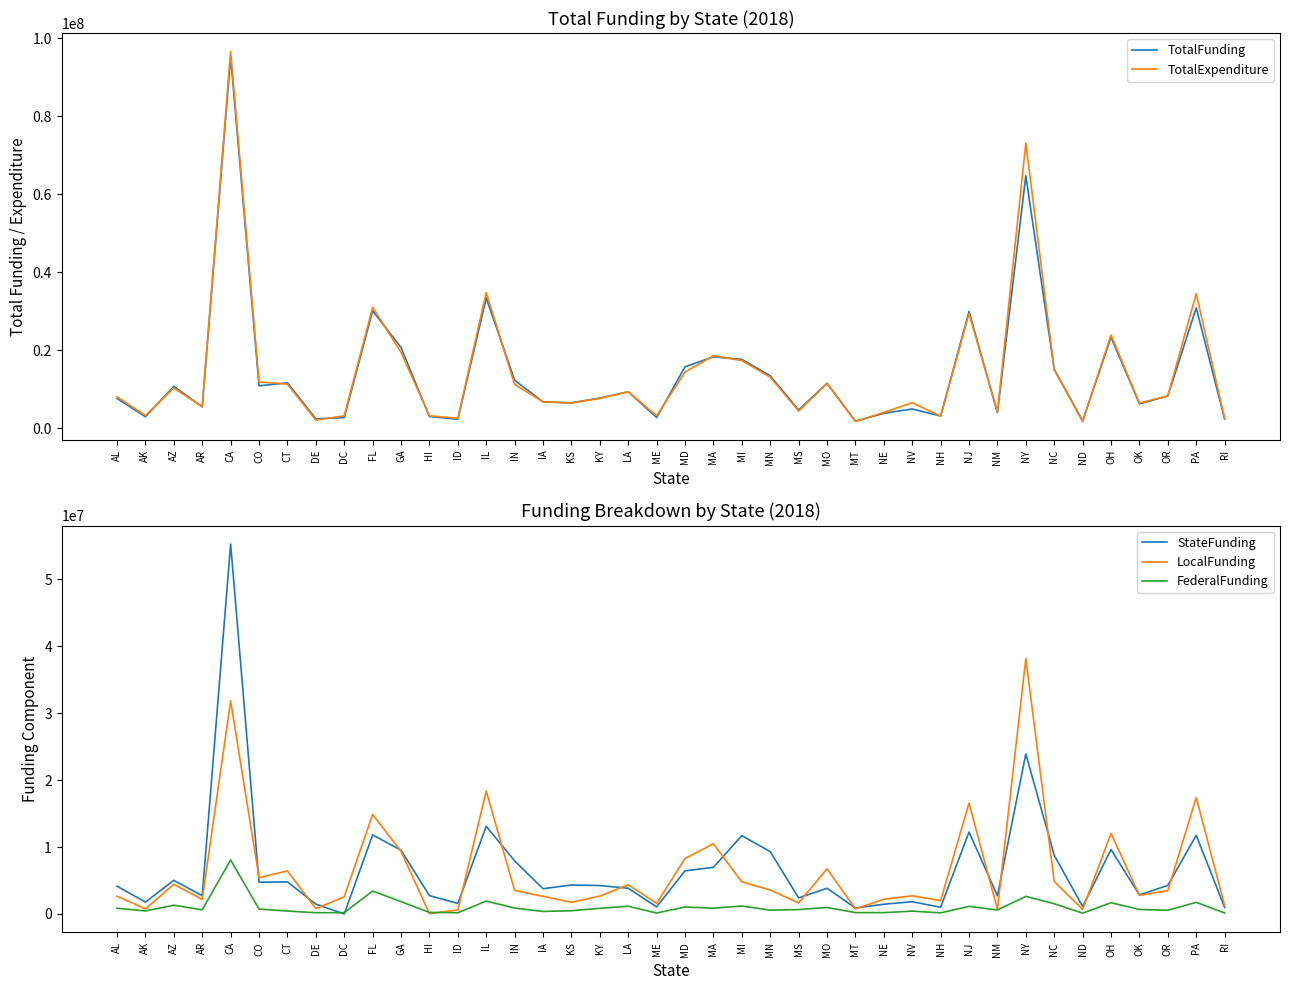

What are all the series names shown in the legend?

TotalFunding, TotalExpenditure, StateFunding, LocalFunding, FederalFunding